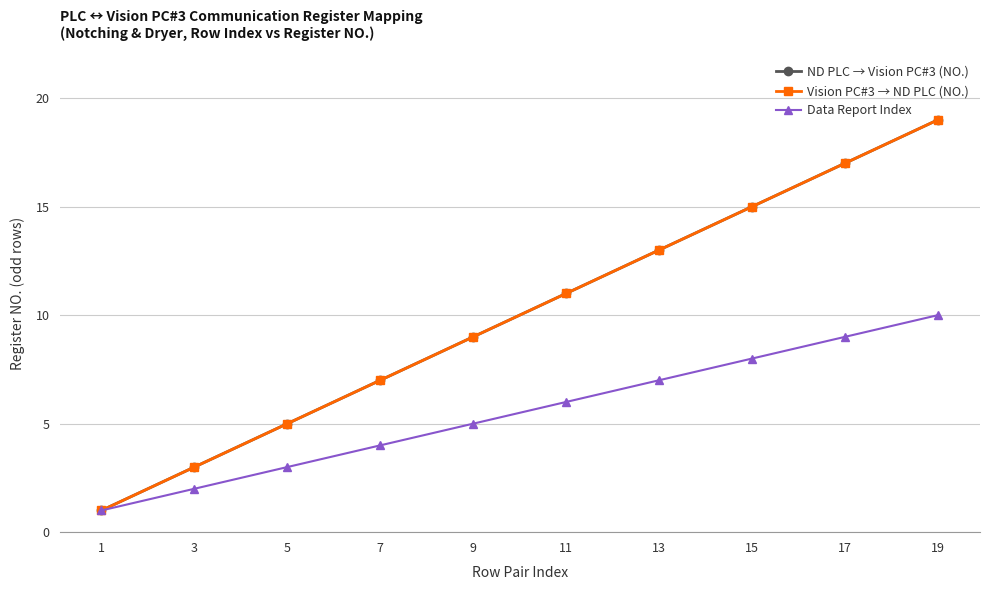

Which series changed the most between 11 and 17?

ND PLC → Vision PC#3 (NO.)